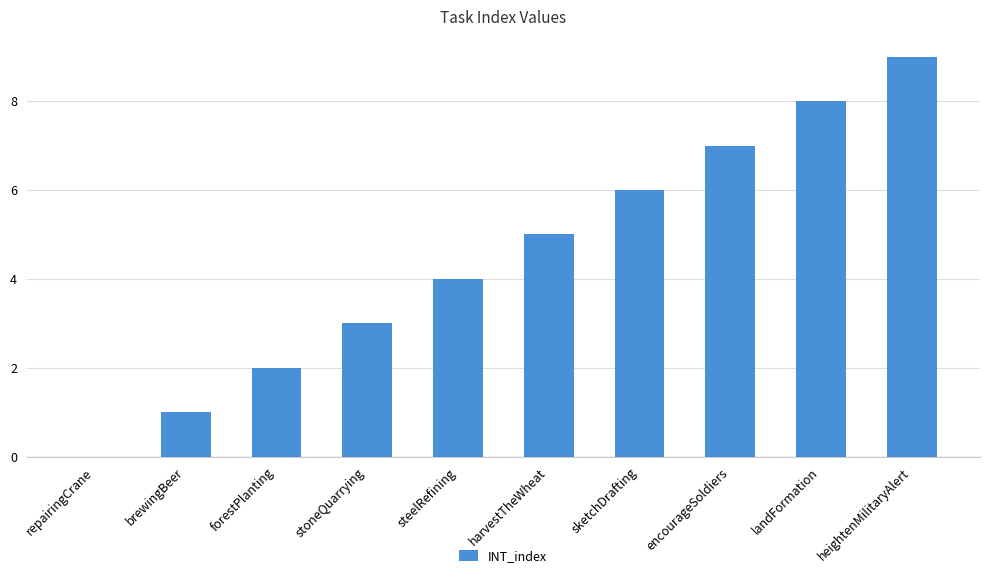

What is the sum of all values?

45